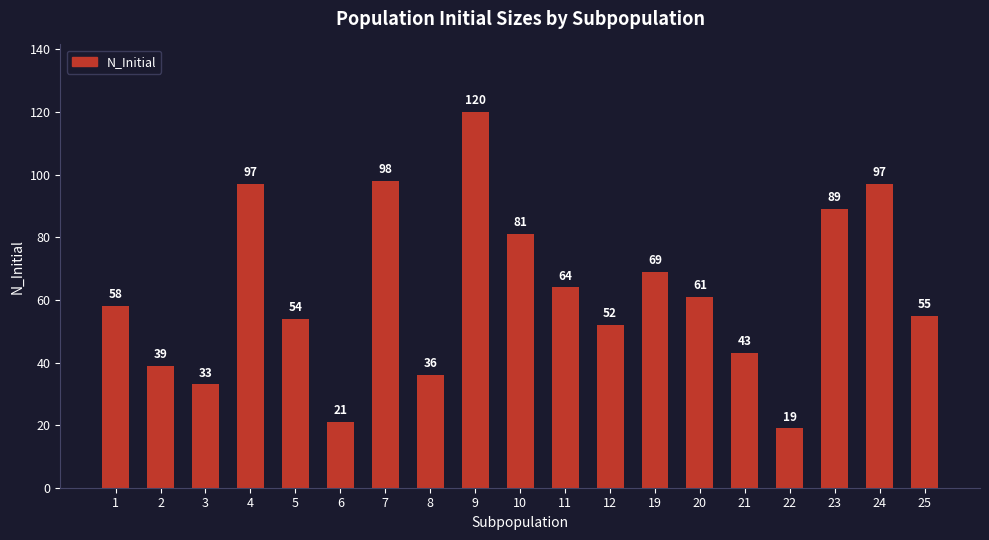

What is the maximum value shown in the chart?

120